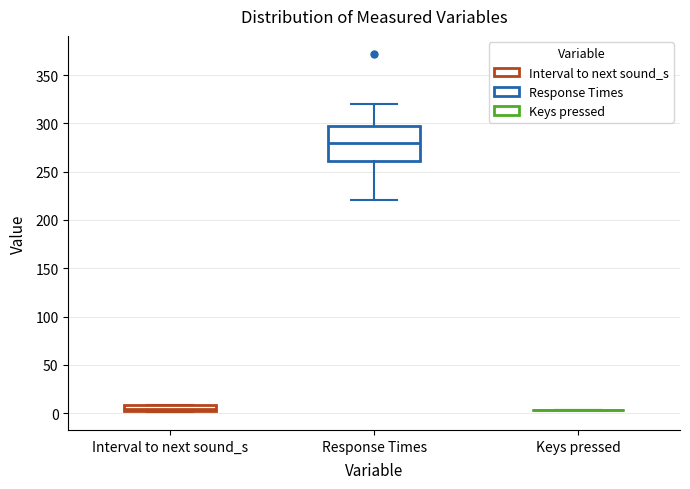

Which box is the tallest, from its lower edge to its upper edge?

Response Times